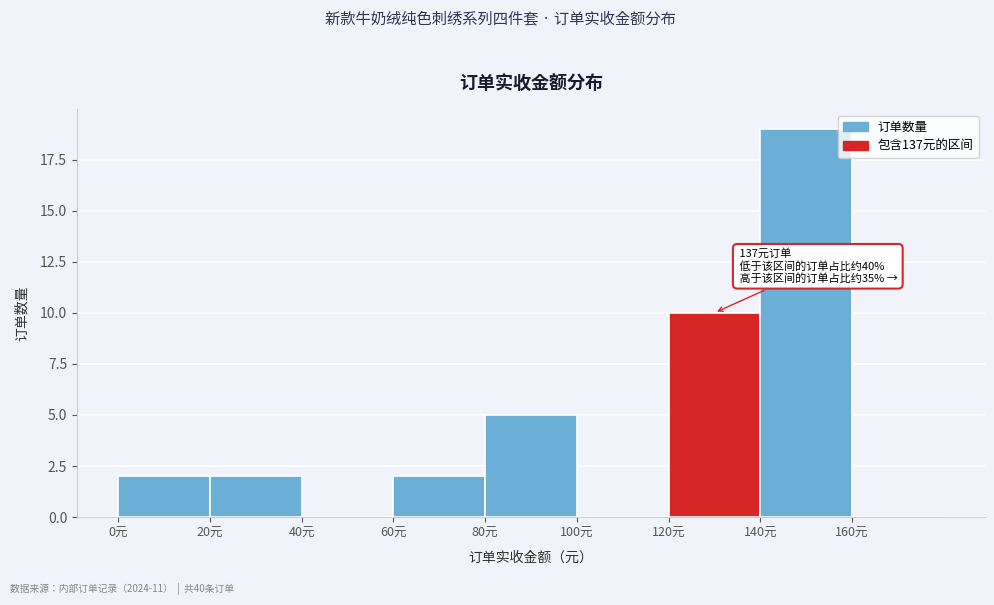

Which range on the x-axis has the tallest bar?

140 to 160